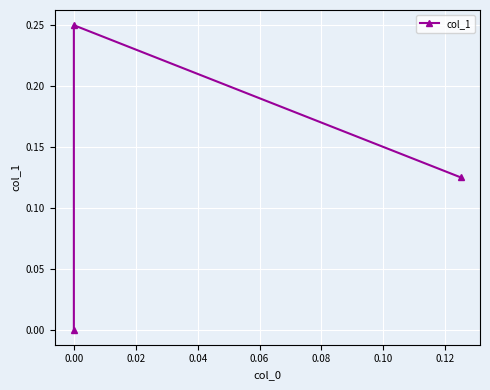

Reading left to right, what are all the values shown in this chart?

0.1	0.2	0.0